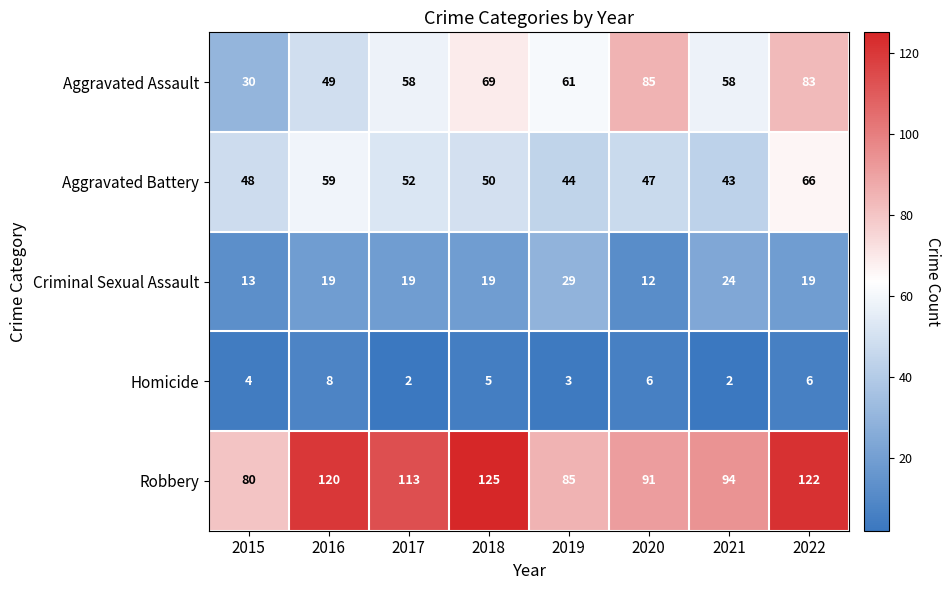

Which series has the largest total across all categories?

Robbery